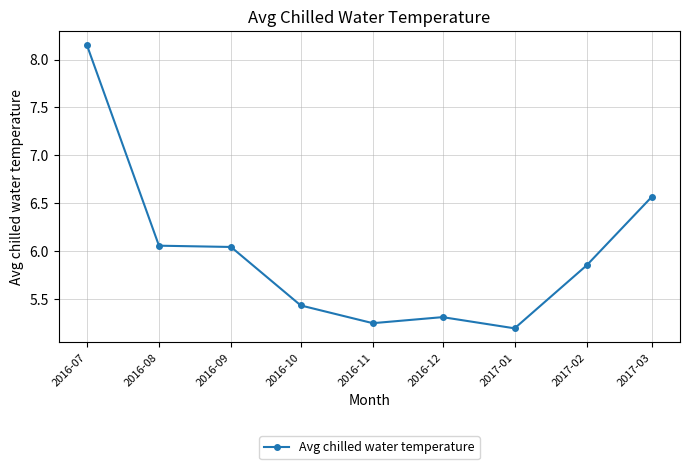

True or false: the data has more than 0 interior local peaks.

True